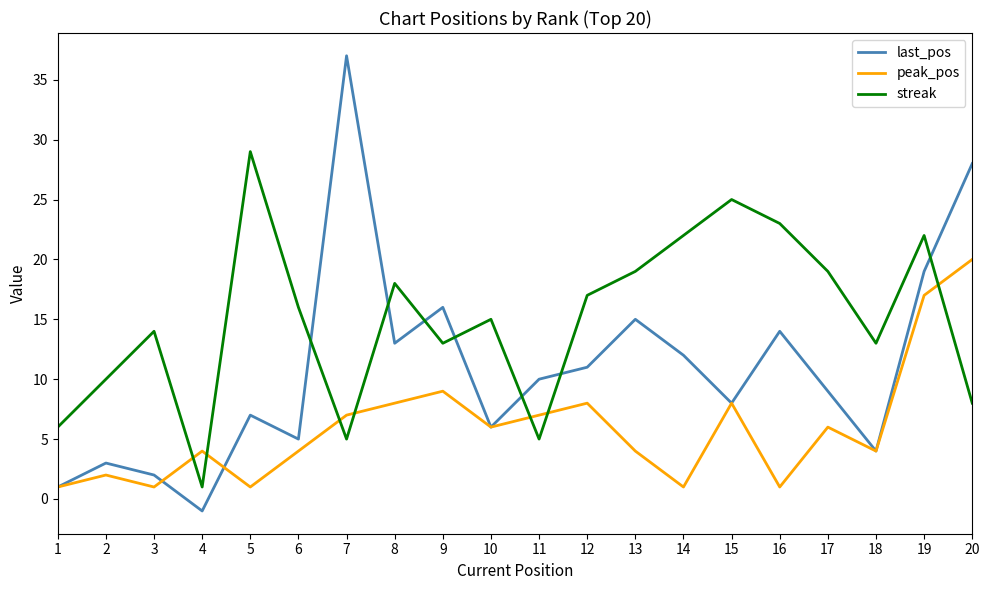

How many lines are shown in the chart?

3